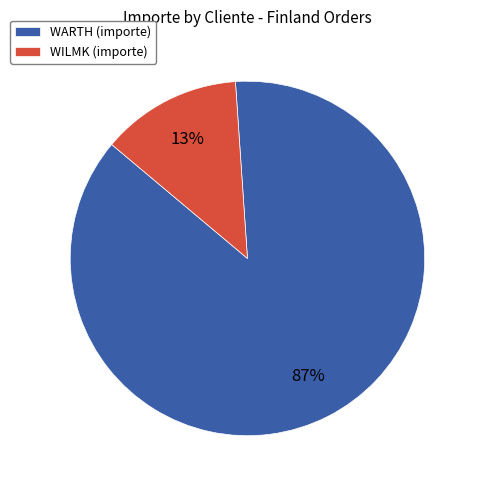

Is WARTH (importe) the majority of the pie?

Yes